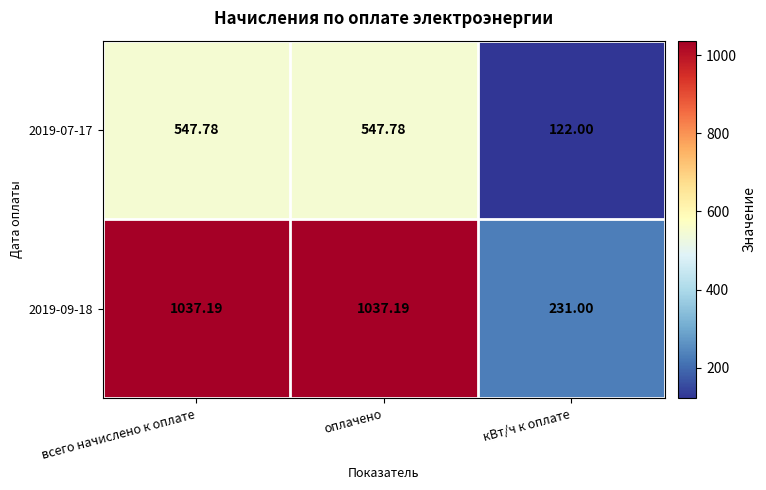

Which category has the lowest value across all series?

кВт/ч к оплате